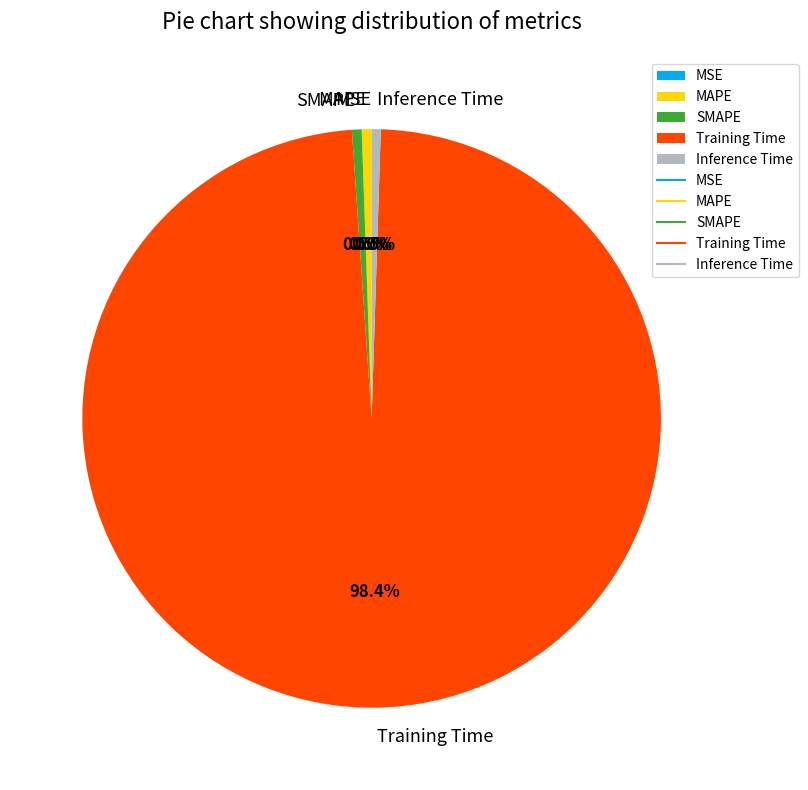

What is the largest slice in the pie chart?

Training Time